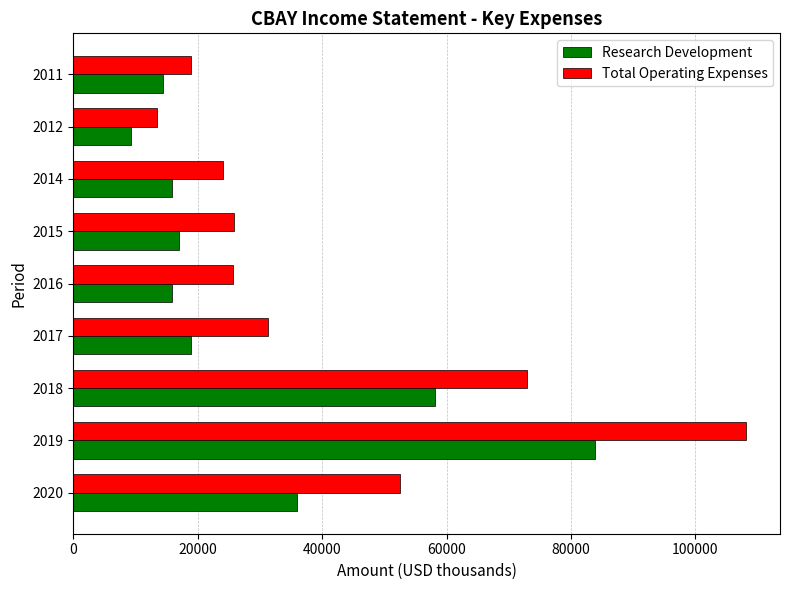

List the series in order of their overall mean, lowest first.

Research Development, Total Operating Expenses